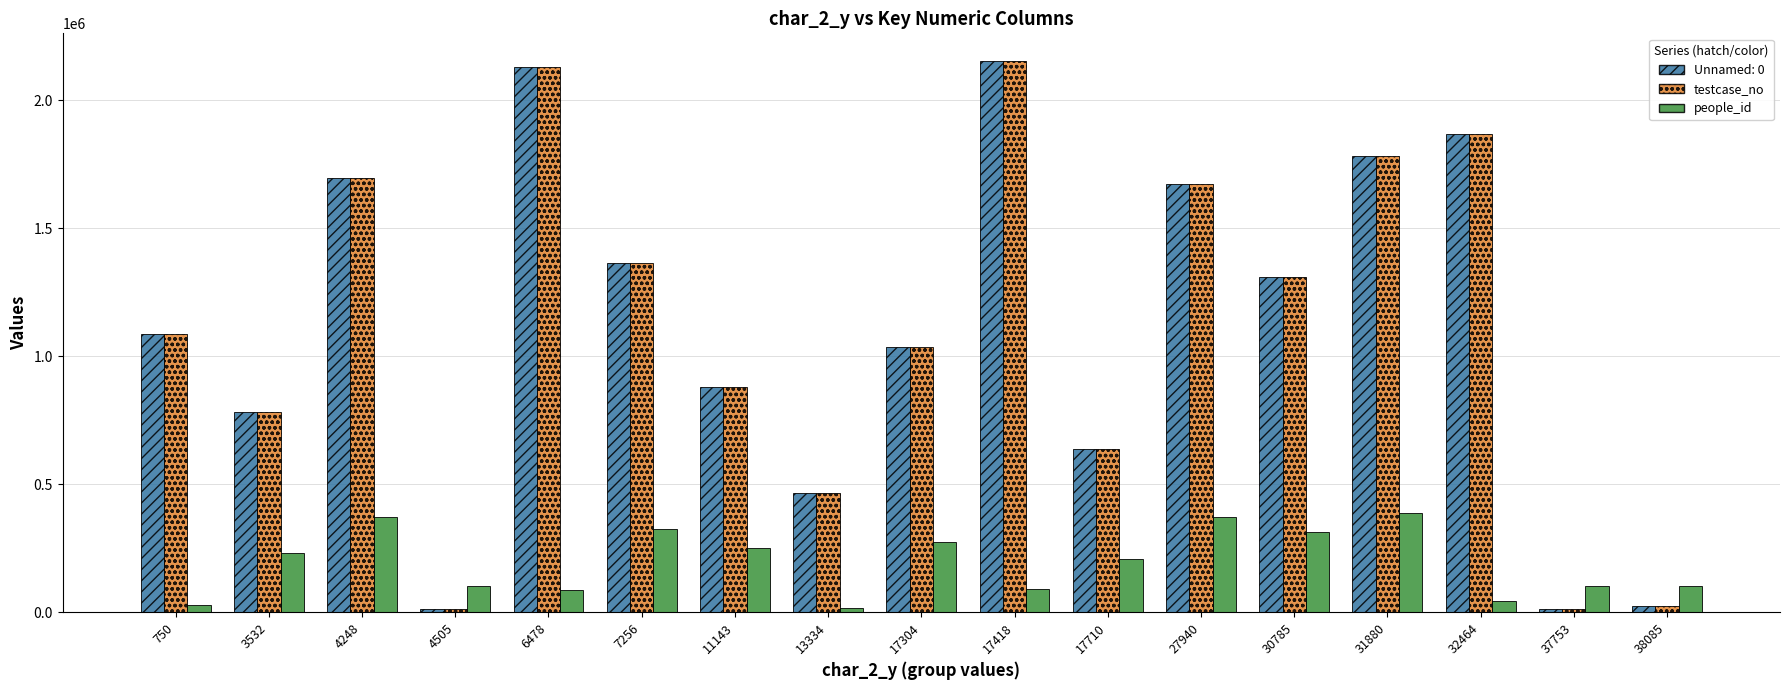

The value of Unnamed: 0 at 32464 is 1865969. True or false?

True